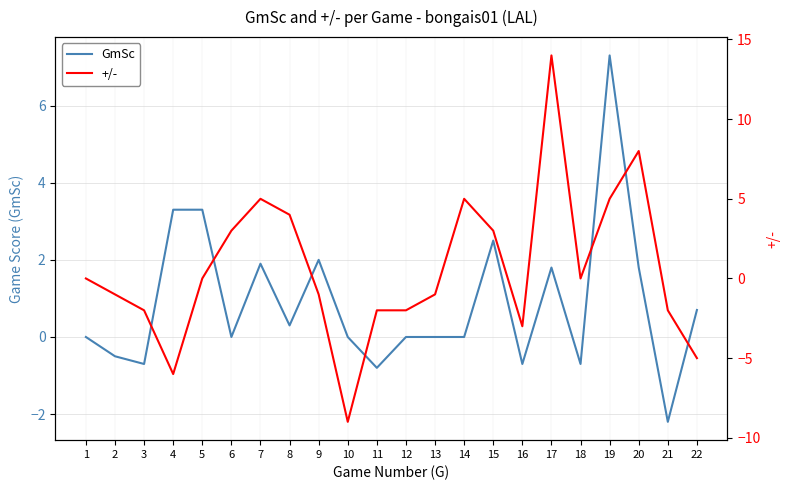

Between 12 and 14, which series saw the biggest shift?

+/-